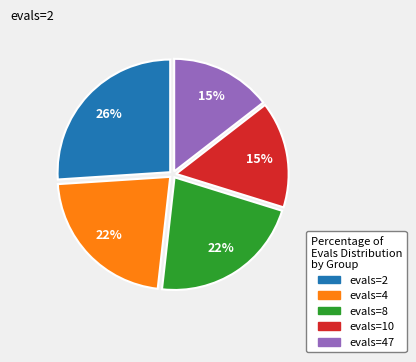

Is there any slice that represents more than half of the pie?

No